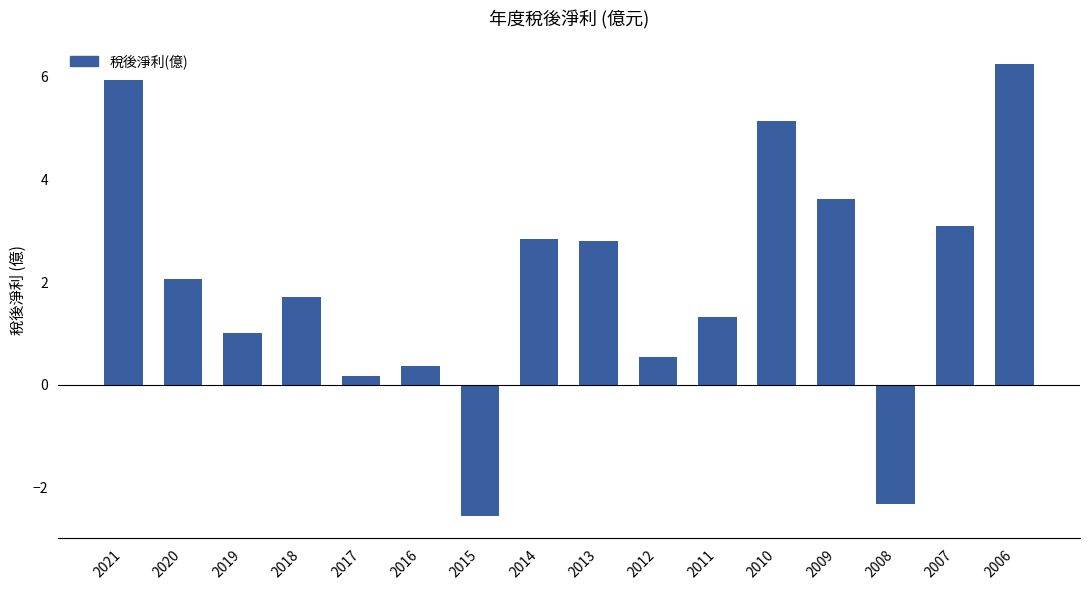

Read the value at 2015.

-2.5